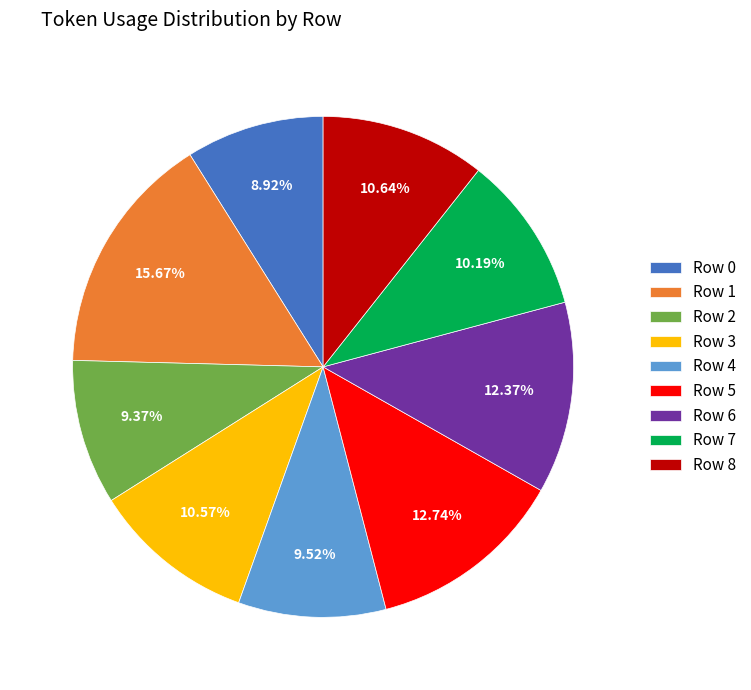

To the nearest percent, what is the difference between the largest and smallest slice percentages?

7%